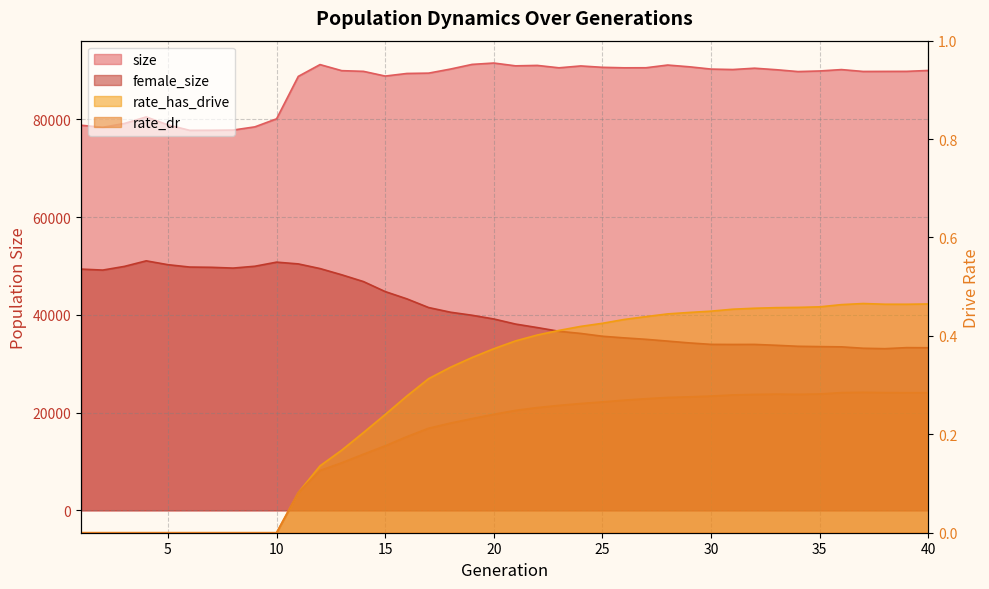

How many rate_has_drive values are between 0 and 1?

40